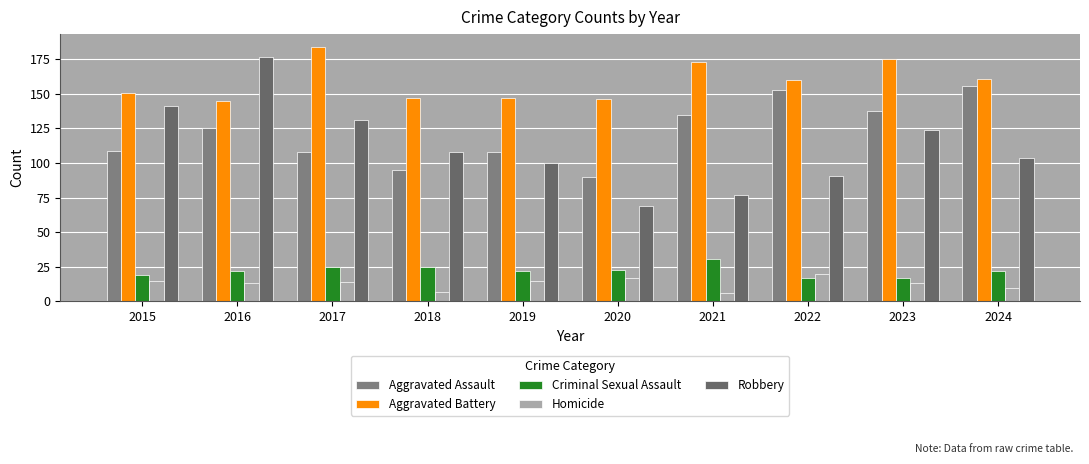

Are the bars grouped side by side (vs. stacked)?

Yes